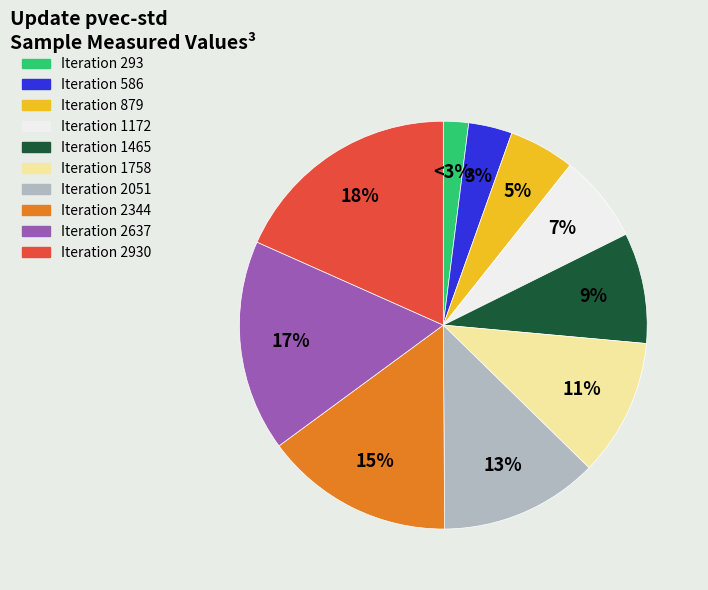

To the nearest percent, what portion does 293 represent?

2%